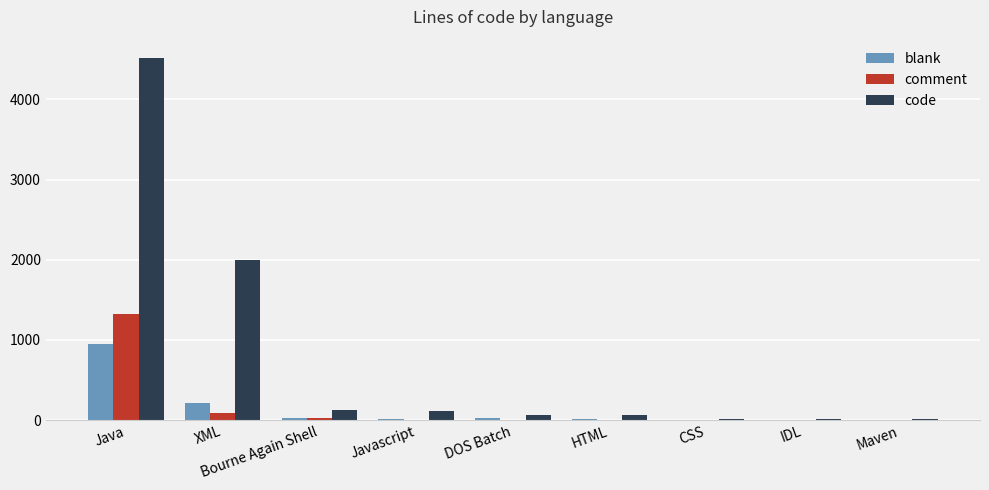

At which label does comment reach its peak?

Java